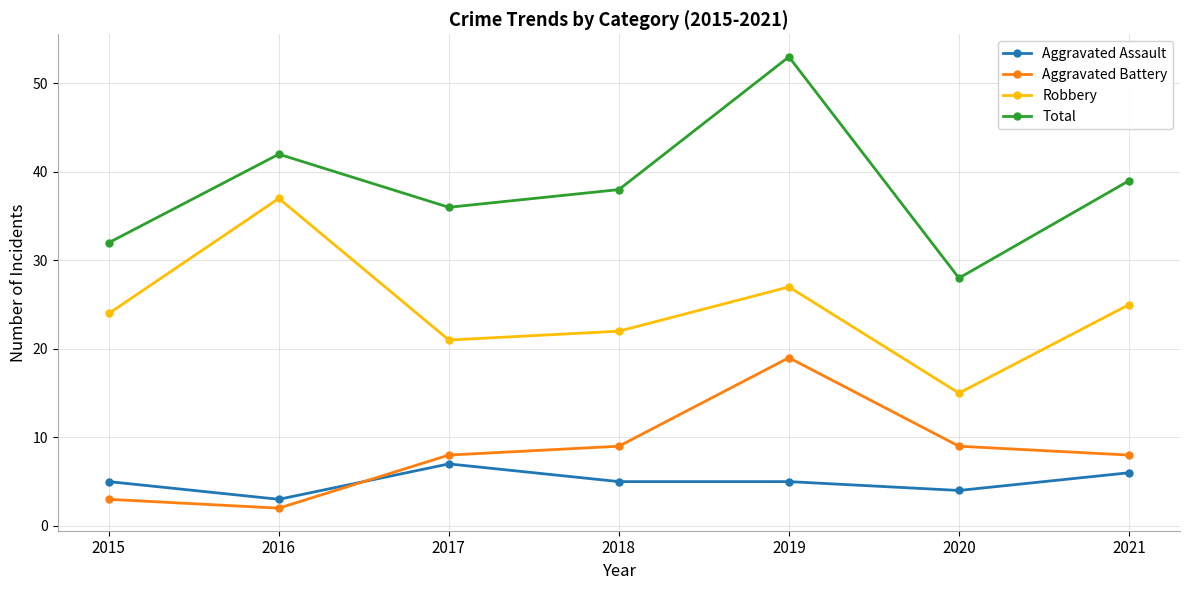

Count the number of categories in the chart.

7